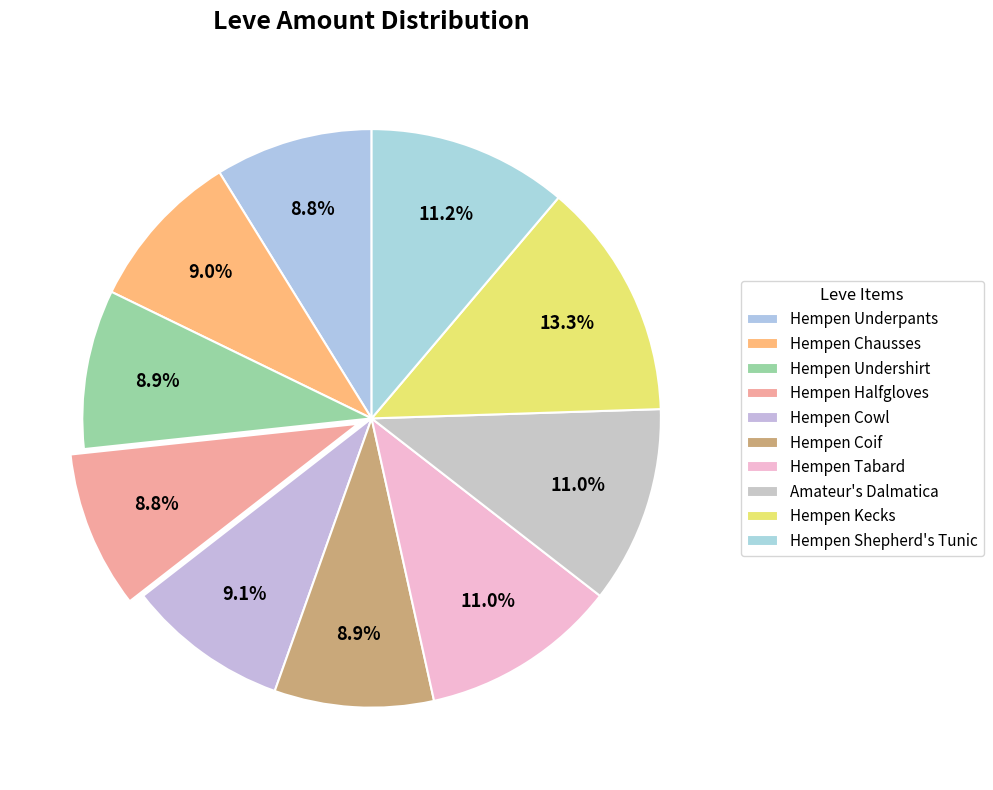

Rank the categories by value from lowest to highest.

Hempen Underpants, Hempen Halfgloves, Hempen Undershirt, Hempen Coif, Hempen Chausses, Hempen Cowl, Hempen Tabard, Amateur's Dalmatica, Hempen Shepherd's Tunic, Hempen Kecks